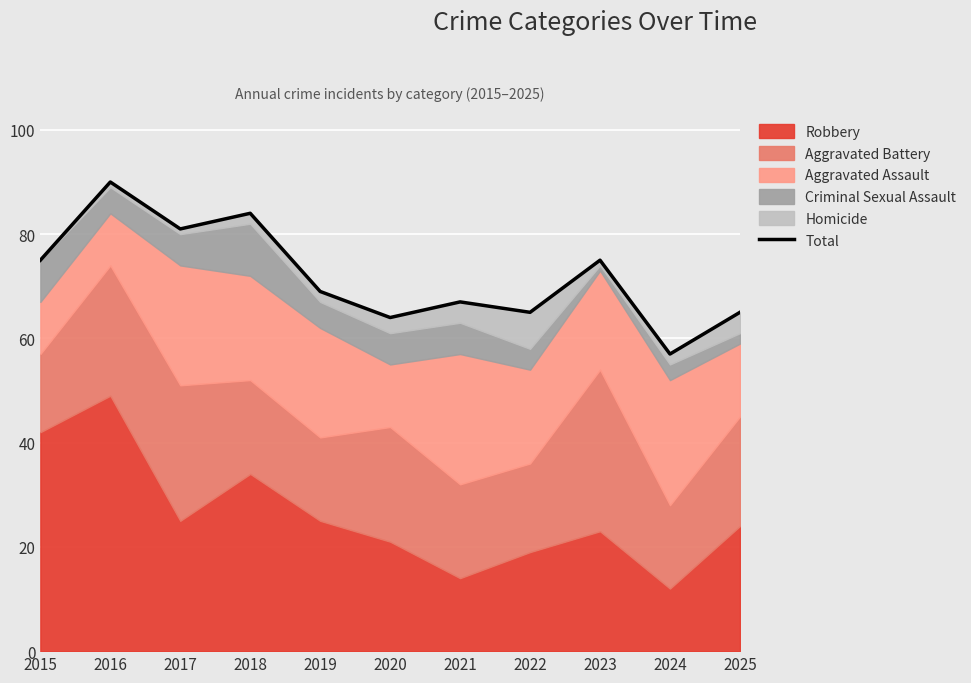

True or false: the data has more than 0 interior local peaks.

True